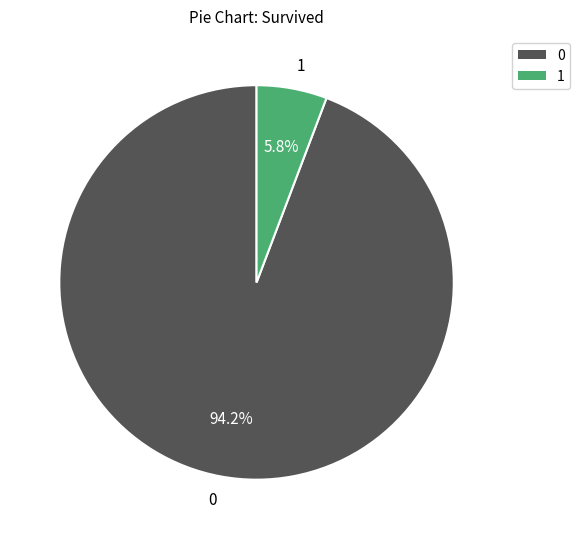

Does any single category account for the majority?

Yes